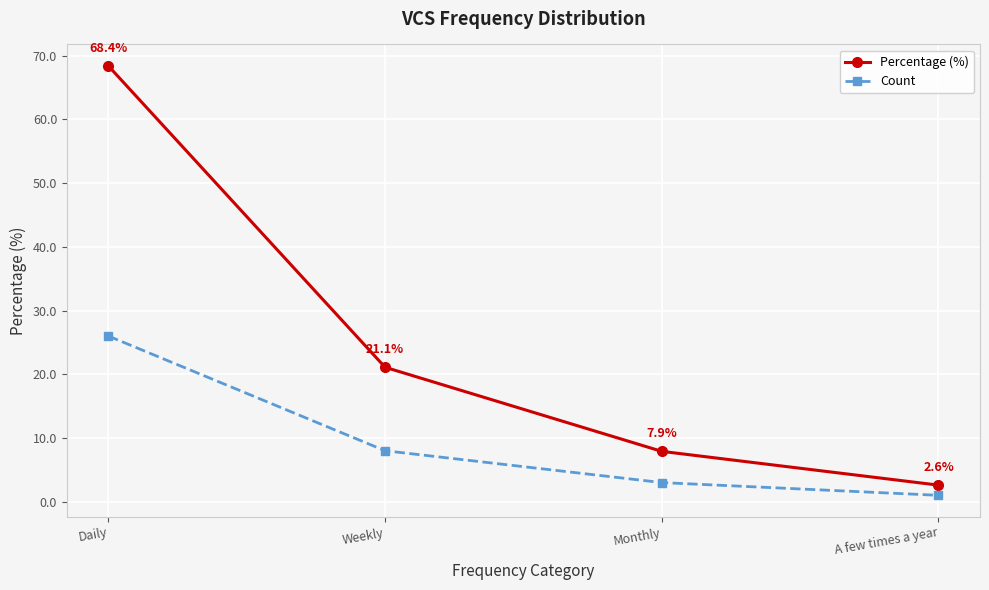

What is the label of the 2nd point from the left?

Weekly